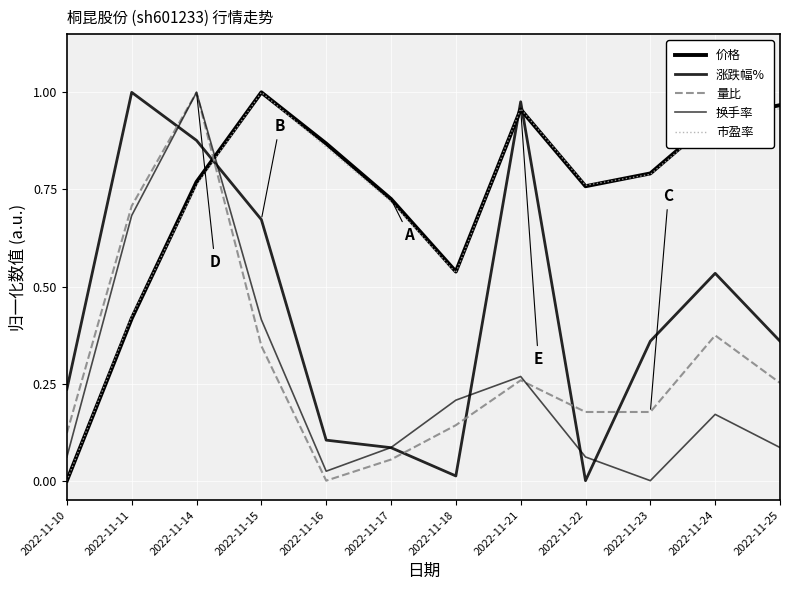

How many lines are shown in the chart?

5